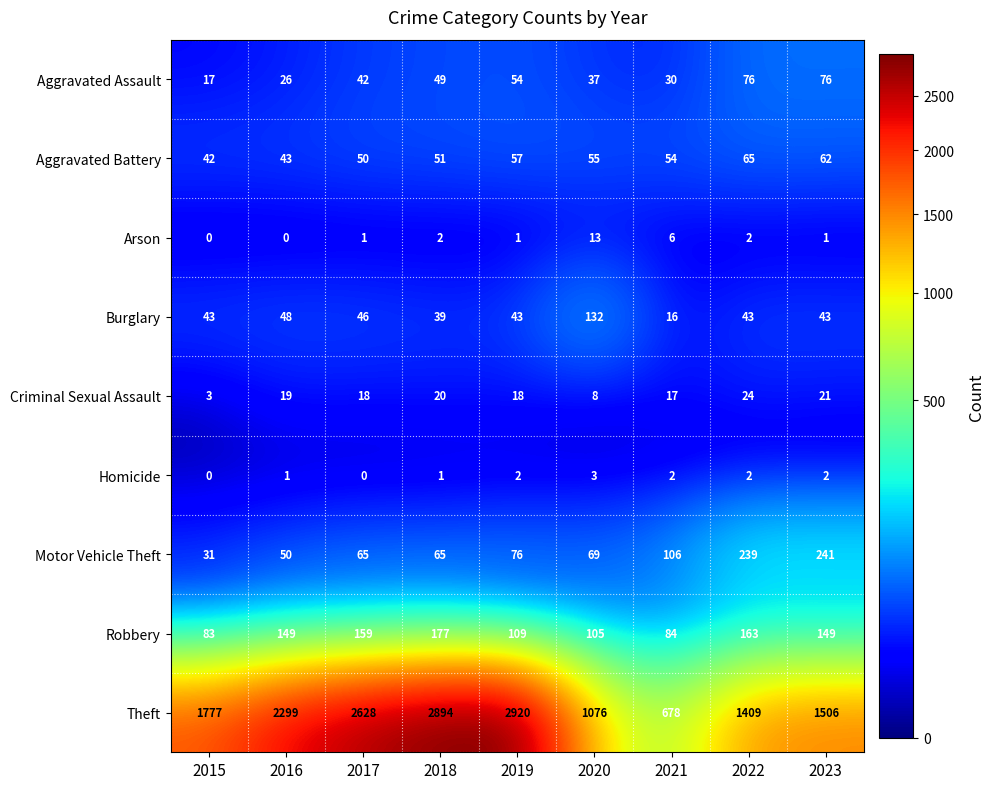

What is the total value across all series at 2018?

3298